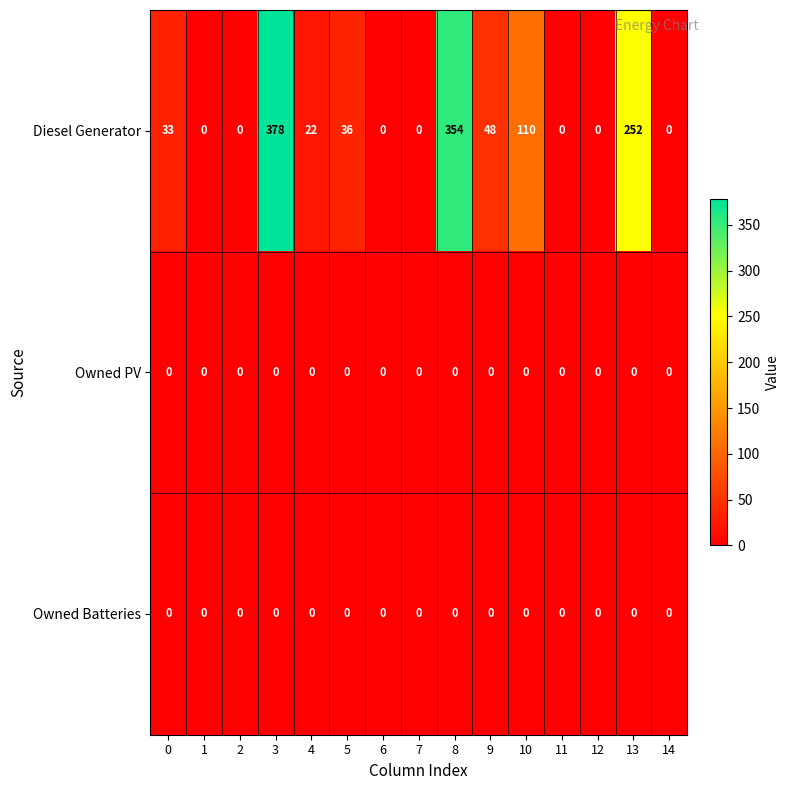

What is the greatest value displayed?

378